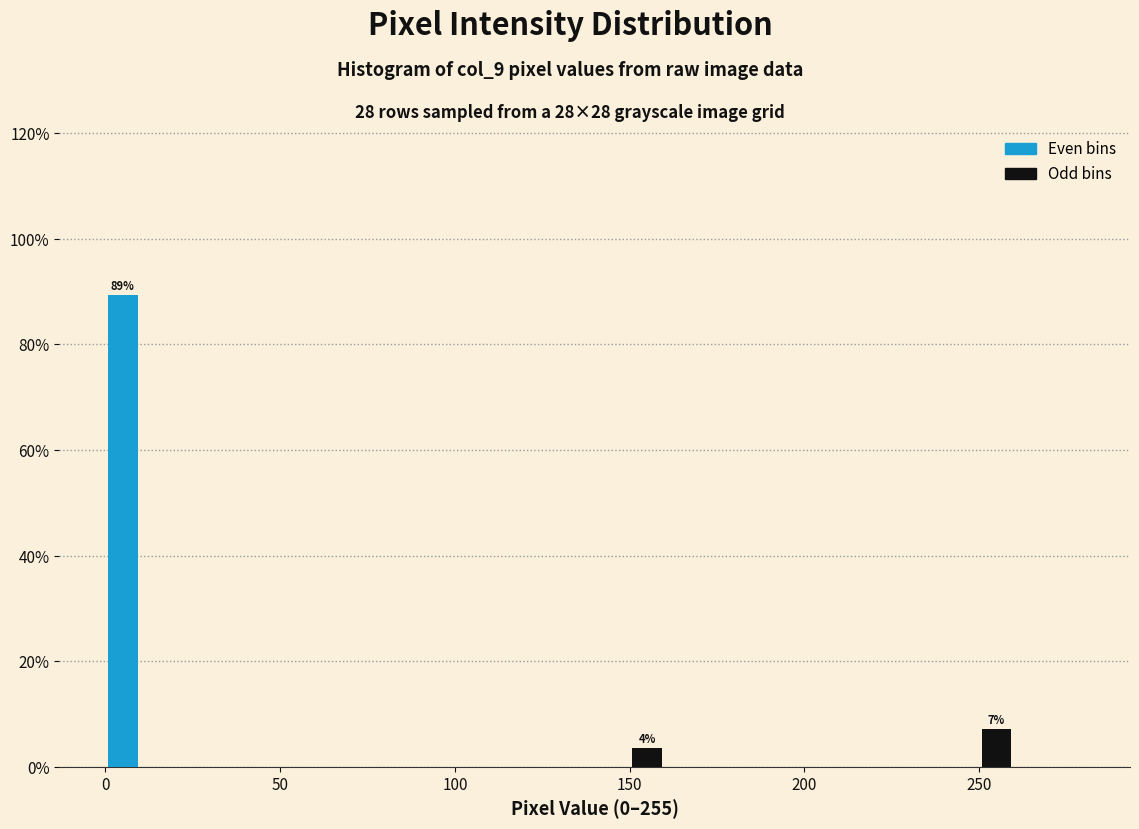

Read against the x-axis, roughly where is the centre of the tallest bar?

5